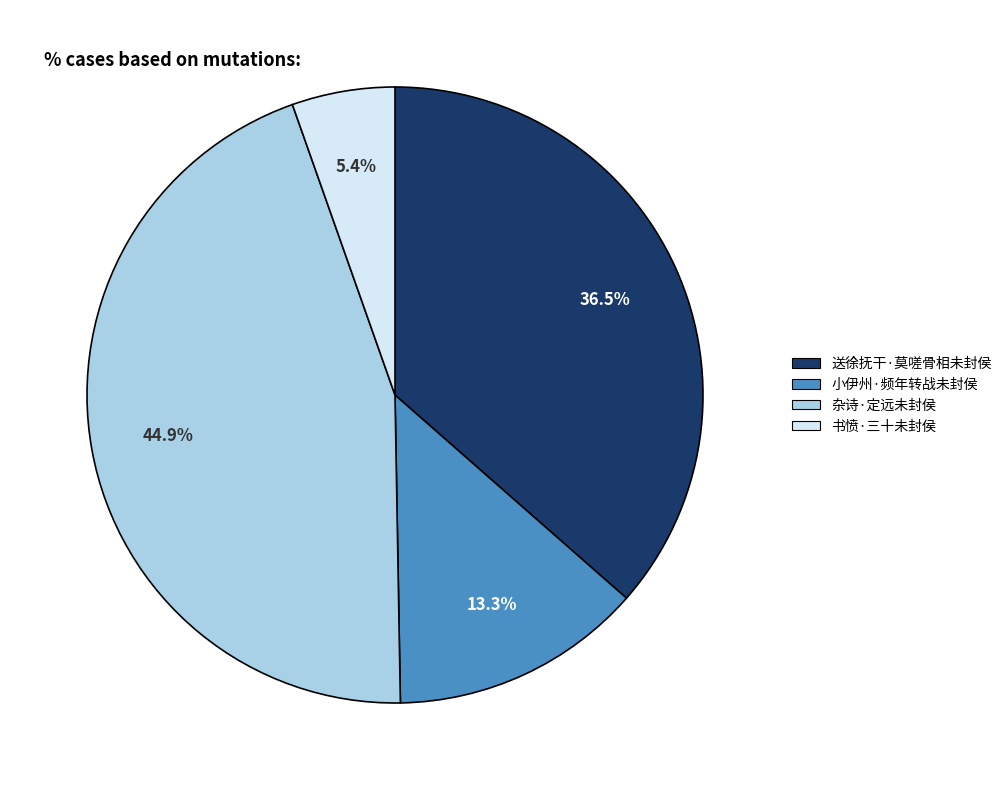

Is there any slice that represents more than half of the pie?

No